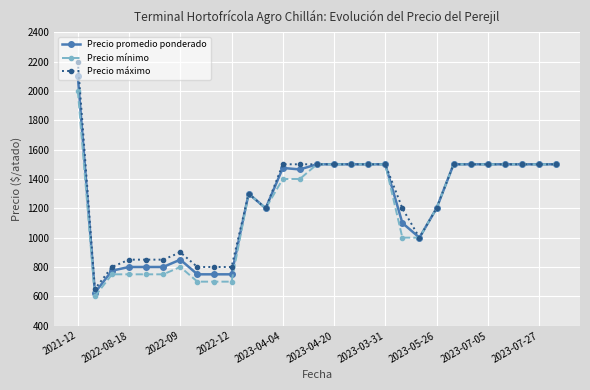

What is the greatest value displayed?

2200